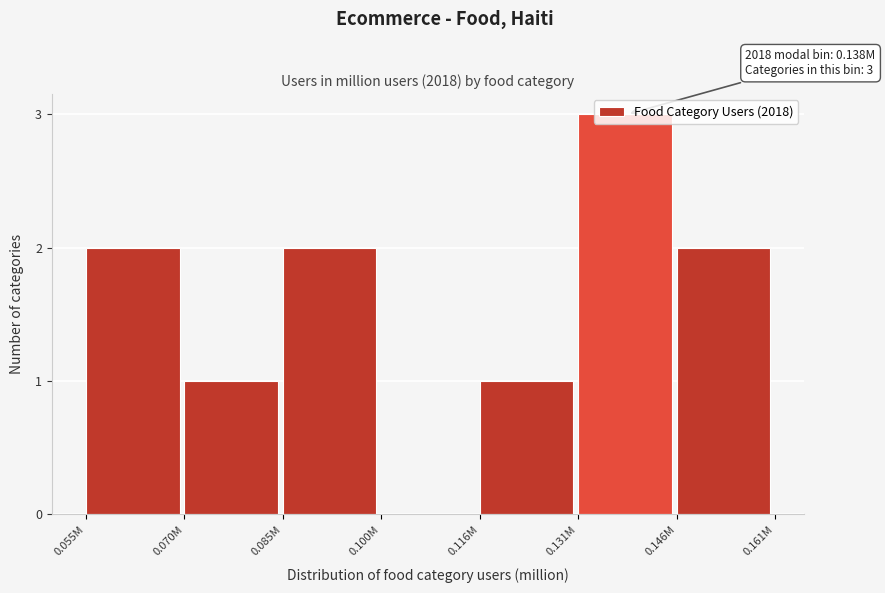

What is the change in value from 0.100M to 0.116M?

+1